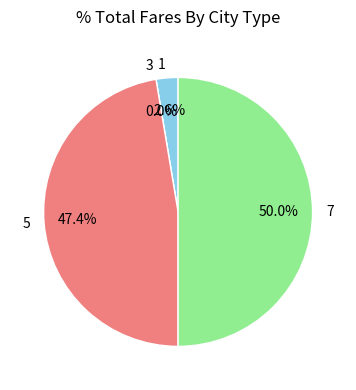

Is the sum of 7 and 3 greater than half?

No